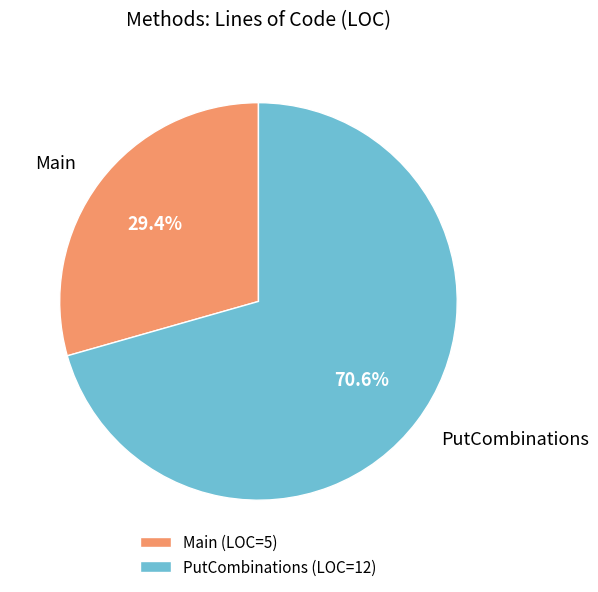

Between Main and PutCombinations, which is larger?

PutCombinations